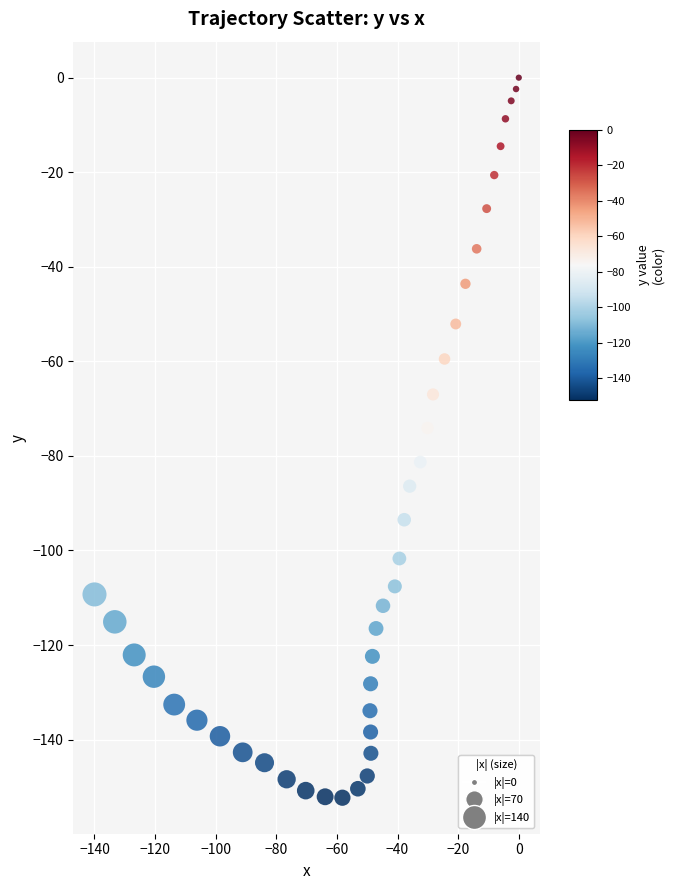

What is the range of X values (max minus min)?

140.0